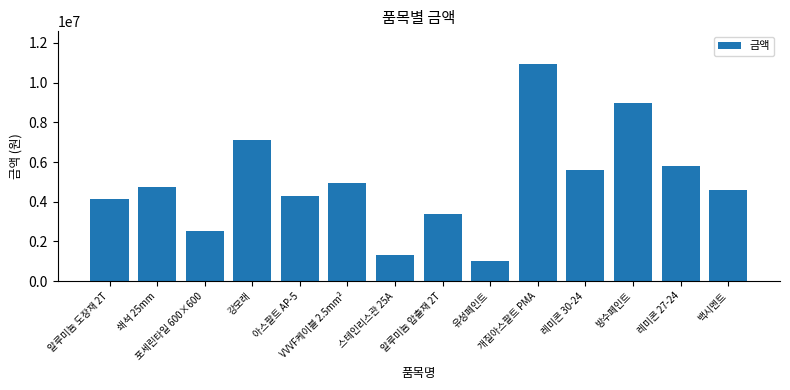

Where is the data nearest to the value 5979820?

레미콘 27-24